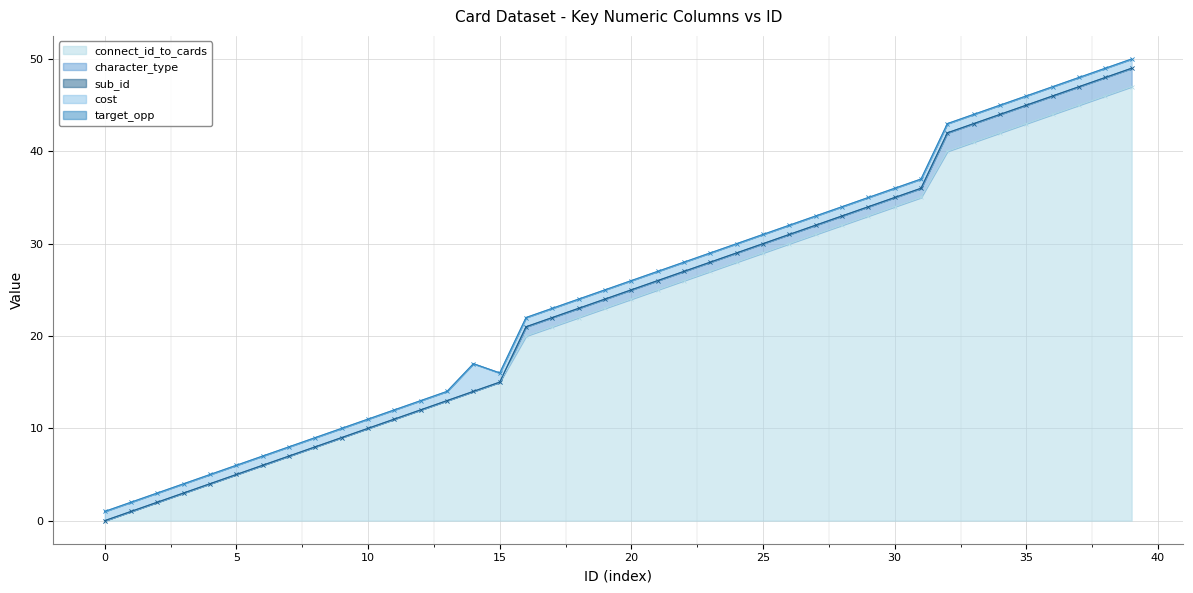

True or false: target_opp and character_type cross at least once.

False